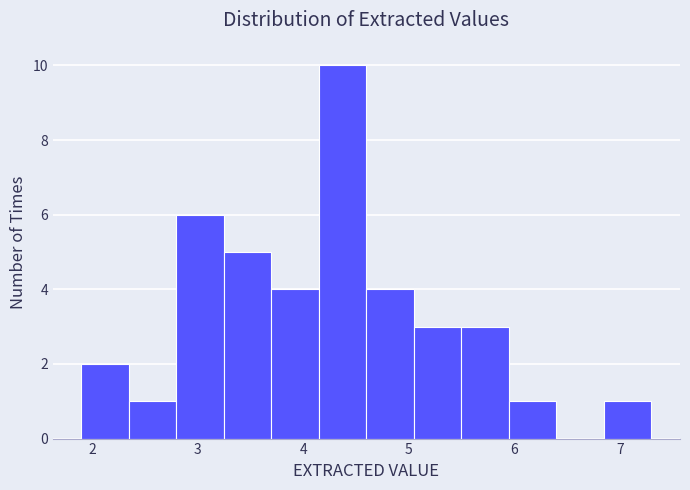

How tall is the bar that spans 4.60 to 5.05 on the x-axis? Neither the bar edges nor the heights are printed on the chart, so give them approximately, as read against the axes.

4